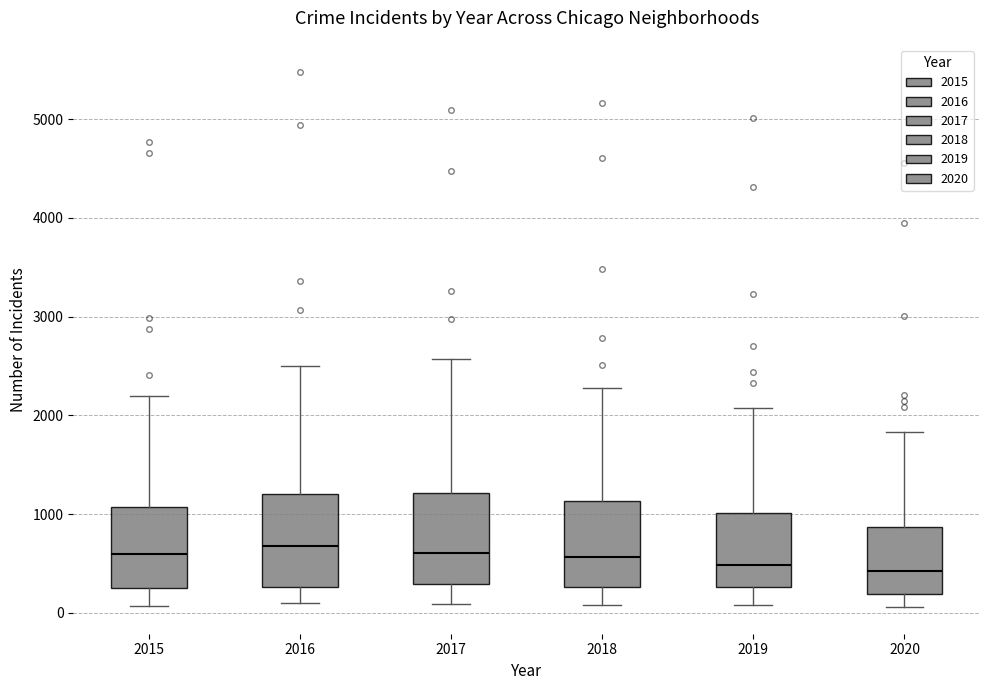

Where is the upper edge of the box at x = 2016 on the y-axis? The values are not printed on the chart, so give them approximately, as read against the axis.

1200